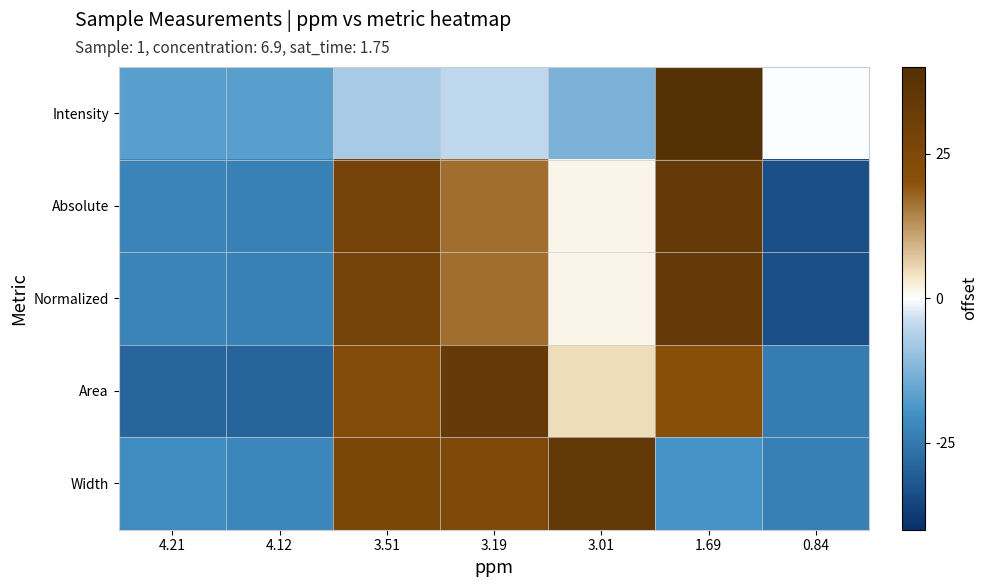

What is the spread (max minus min) of values at 3.51?

35.6